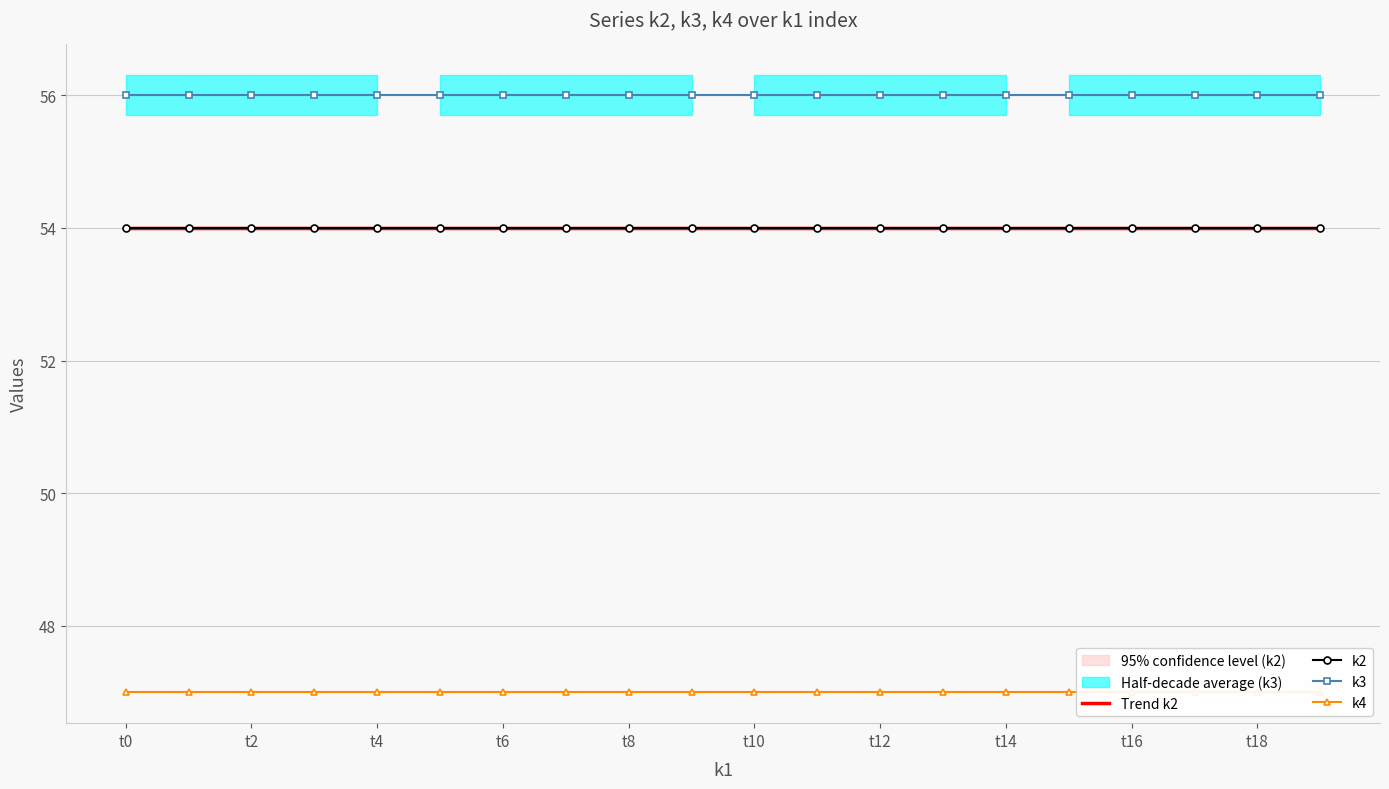

Read the k2 value at t0.

54.0